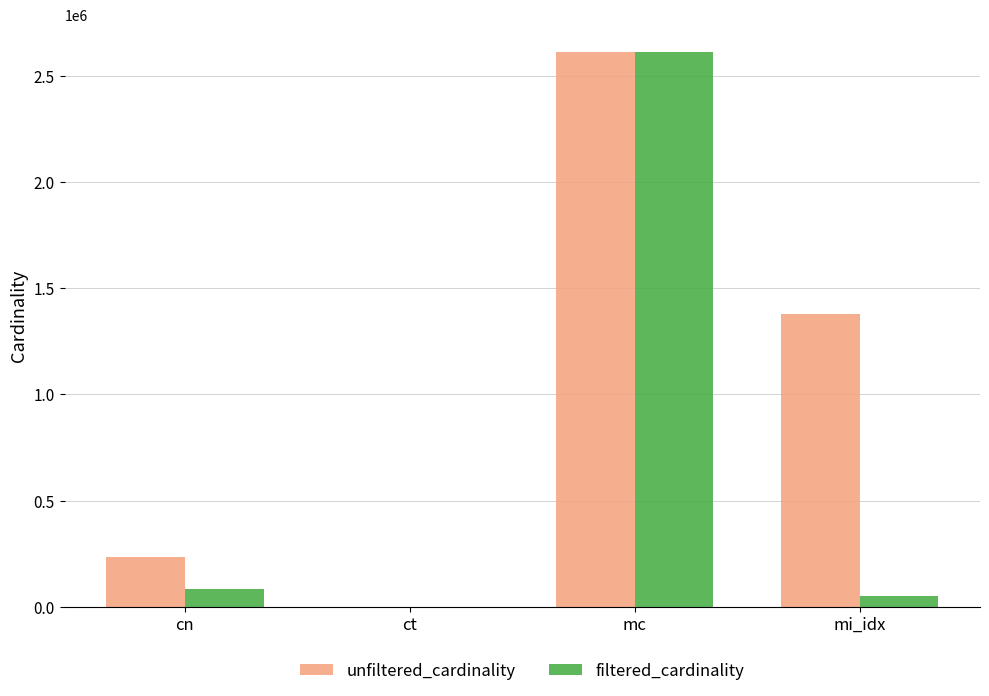

At which category is the sum across all series the highest?

mc